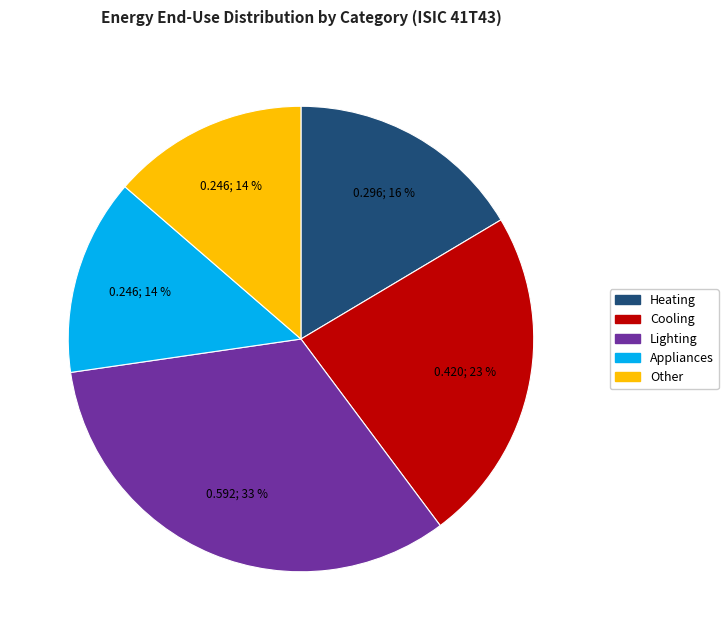

Does any single category account for the majority?

No